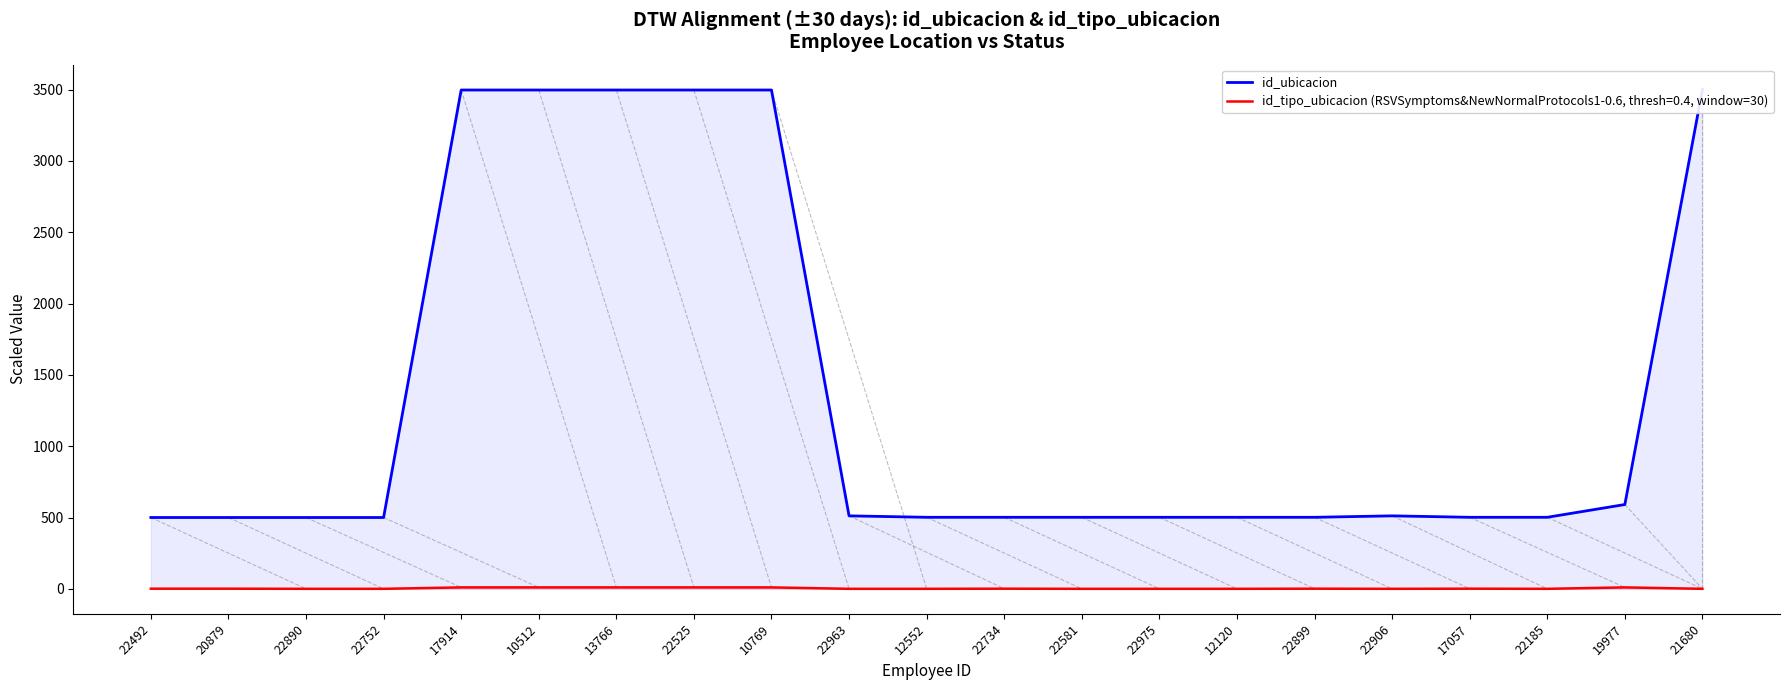

The value at 22492 is 500.0. True or false?

True